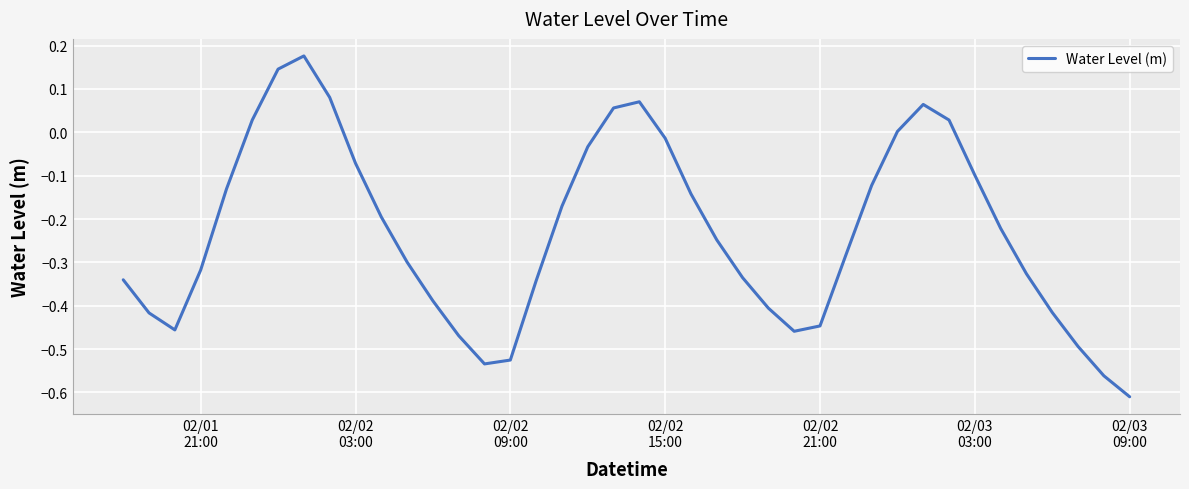

Is this an area chart (filled region under the line)?

No